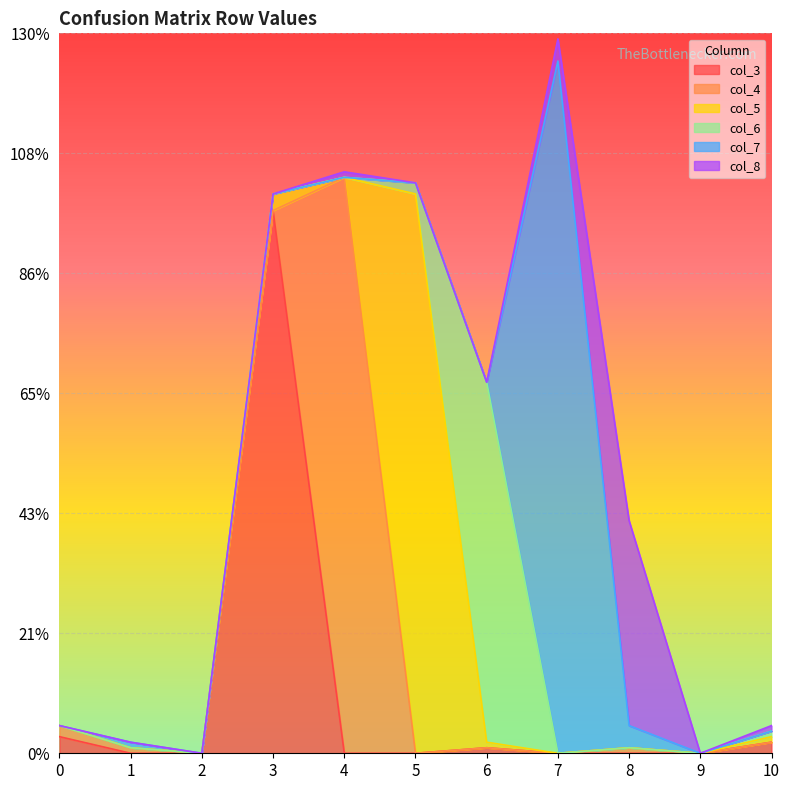

The col_8 series shows 0 at 0. True or false?

True